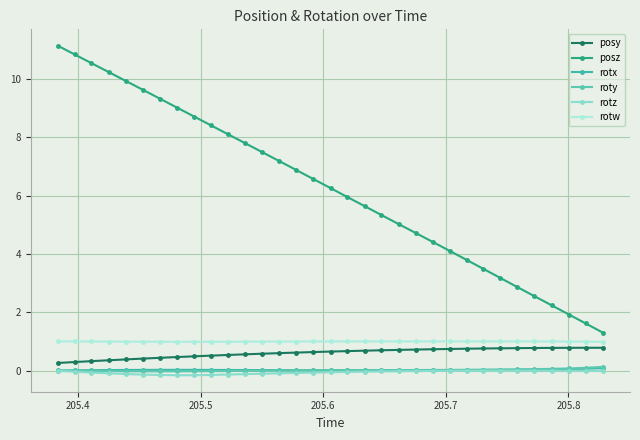

Reading left to right, extract all data points from this chart.

posy: 0.3	0.3	0.3	0.4	0.4	0.4	0.4	0.5	0.5	0.5	0.5	0.6	0.6	0.6	0.6	0.6	0.7	0.7	0.7	0.7	0.7	0.7	0.7	0.7	0.7	0.8	0.8	0.8	0.8	0.8	0.8	0.8	0.8
posz: 11.1	10.8	10.5	10.2	9.9	9.6	9.3	9.0	8.7	8.4	8.1	7.8	7.5	7.2	6.9	6.6	6.3	6.0	5.6	5.3	5.0	4.7	4.4	4.1	3.8	3.5	3.2	2.9	2.6	2.2	1.9	1.6	1.3
rotx: 0.0	0.0	0.0	0.0	0.0	0.0	0.0	0.0	0.0	0.0	0.0	0.0	0.0	0.0	0.0	0.0	0.0	0.0	0.0	0.0	0.0	0.0	0.0	0.0	0.0	0.0	0.0	0.0	0.0	0.0	0.0	0.1	0.1
roty: -0.0	-0.0	-0.0	-0.0	-0.0	-0.0	-0.0	-0.0	-0.0	-0.0	-0.0	-0.0	-0.0	-0.0	-0.0	0.0	0.0	0.0	0.0	0.0	0.0	0.0	0.0	0.0	0.0	0.0	0.0	0.0	0.0	0.1	0.1	0.1	0.1
rotz: -0.0	-0.0	-0.1	-0.1	-0.1	-0.1	-0.2	-0.2	-0.2	-0.2	-0.1	-0.1	-0.1	-0.1	-0.1	-0.1	-0.1	-0.0	-0.0	-0.0	-0.0	-0.0	-0.0	-0.0	-0.0	-0.0	-0.0	-0.0	-0.0	-0.0	-0.0	-0.0	-0.0
rotw: 1.0	1.0	1.0	1.0	1.0	1.0	1.0	1.0	1.0	1.0	1.0	1.0	1.0	1.0	1.0	1.0	1.0	1.0	1.0	1.0	1.0	1.0	1.0	1.0	1.0	1.0	1.0	1.0	1.0	1.0	1.0	1.0	1.0